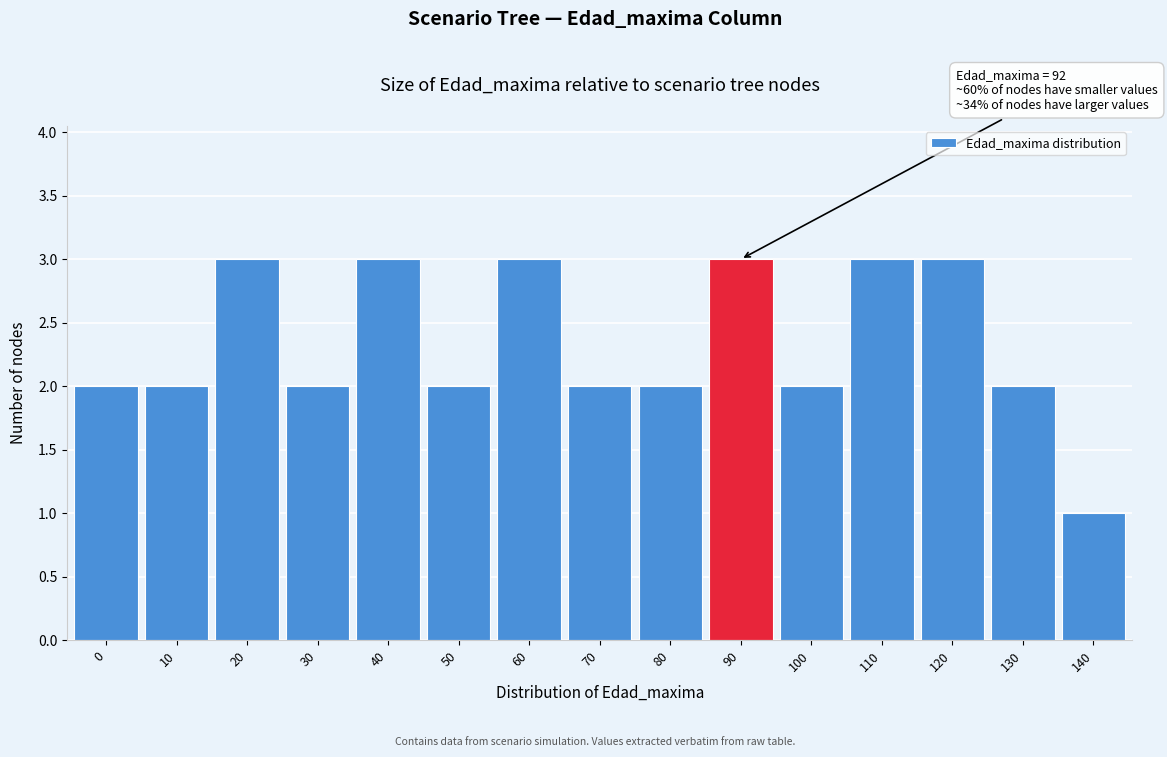

Reading left to right, transcribe all the data shown in this chart.

2	2	3	2	3	2	3	2	2	3	2	3	3	2	1